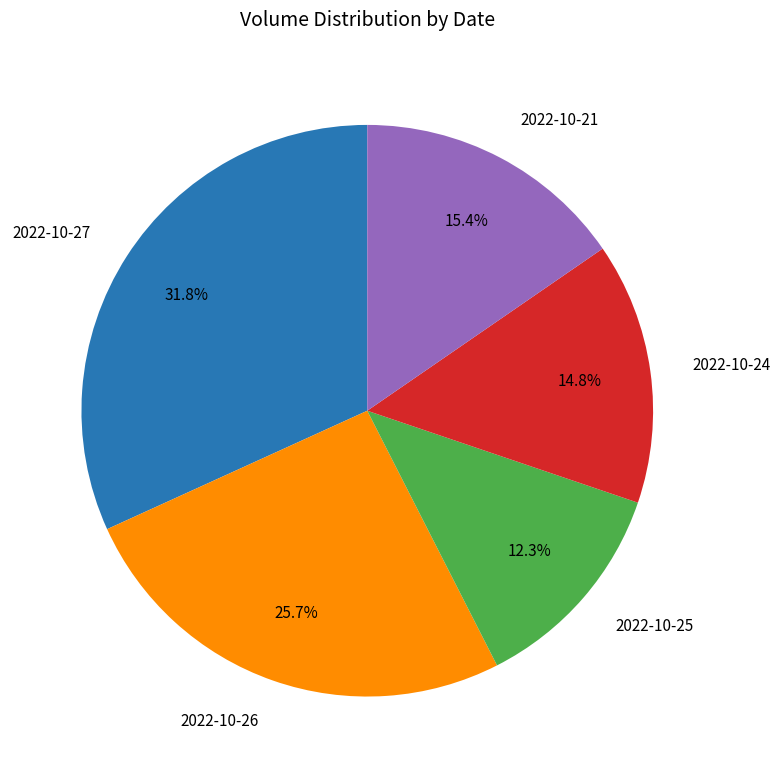

How many segments does this pie chart have?

5